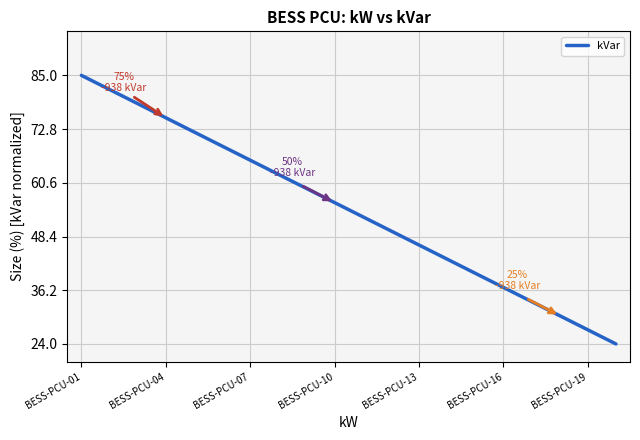

What is the difference between the maximum and minimum values?

61.0